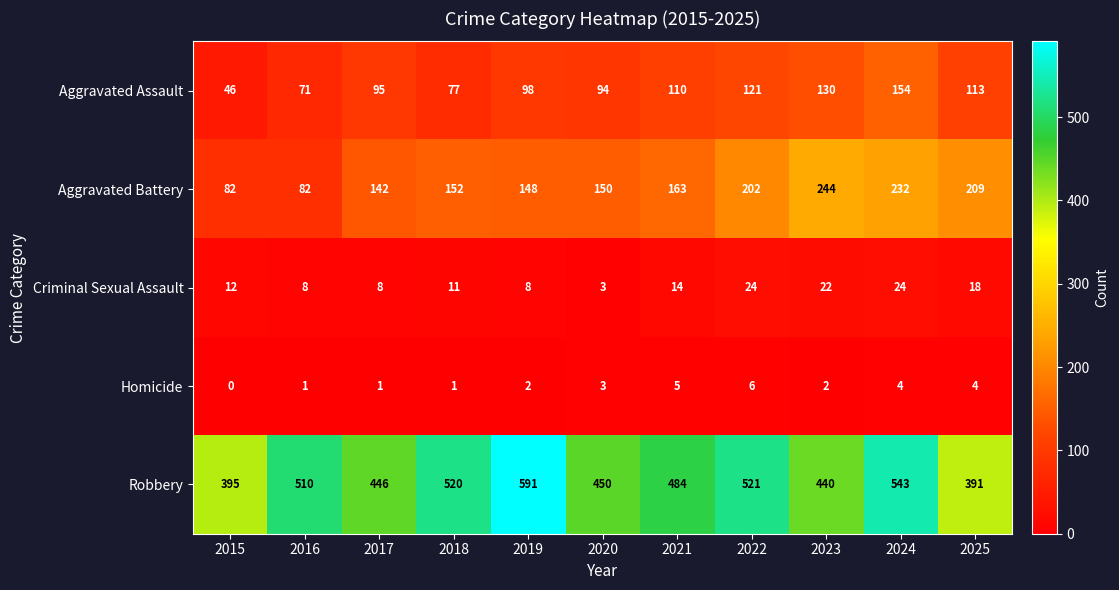

List the labels in order of Robbery value, largest first.

2019, 2024, 2022, 2018, 2016, 2021, 2020, 2017, 2023, 2015, 2025